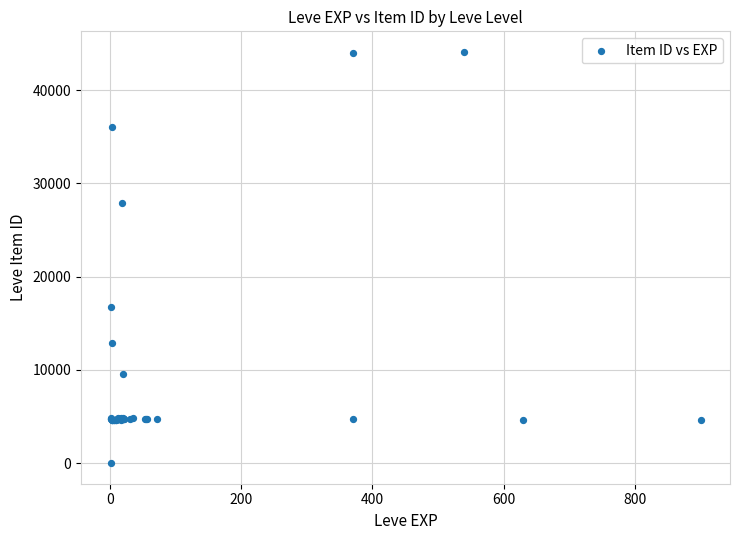

What Y value in the scatter plot is closest to 22050?

16734